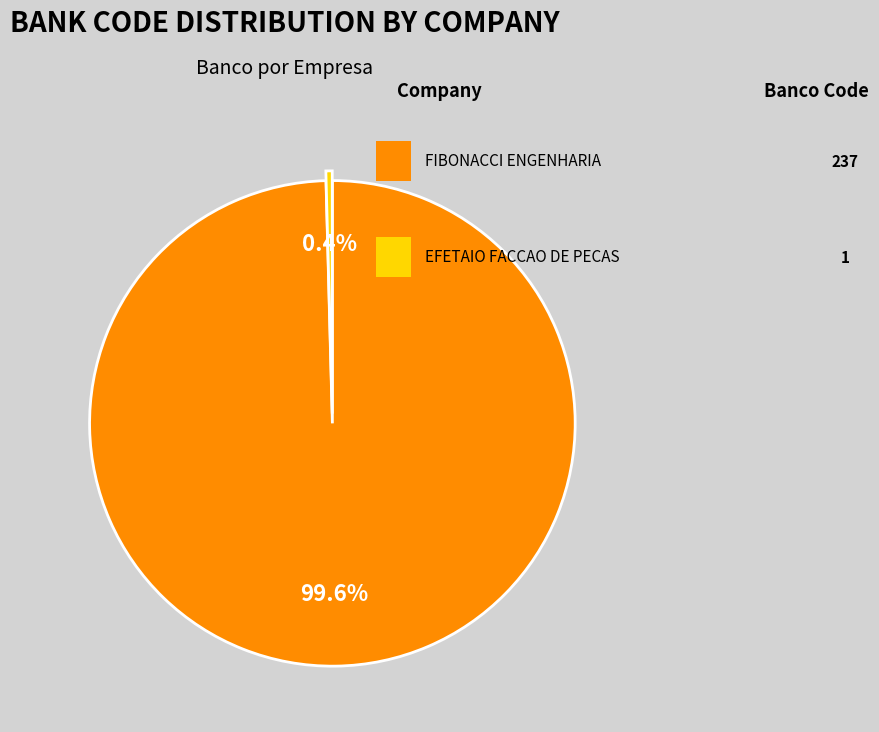

Does any single category account for the majority?

Yes